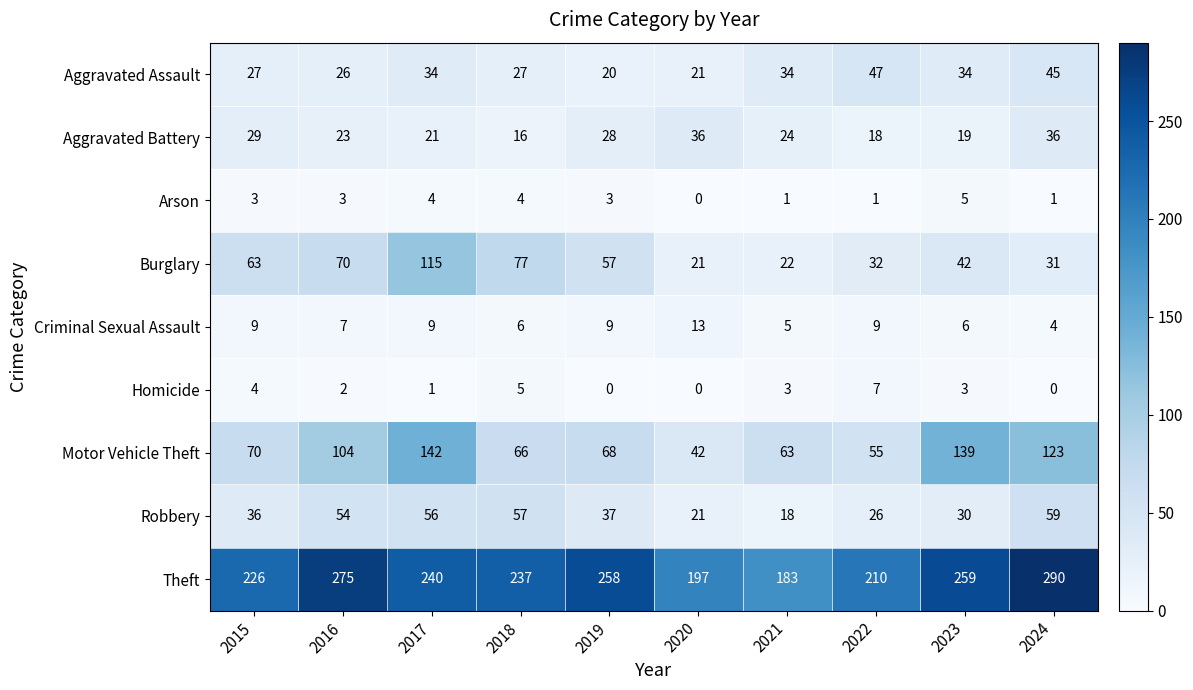

Rank the series by their maximum value, from highest to lowest.

Theft, Motor Vehicle Theft, Burglary, Robbery, Aggravated Assault, Aggravated Battery, Criminal Sexual Assault, Homicide, Arson